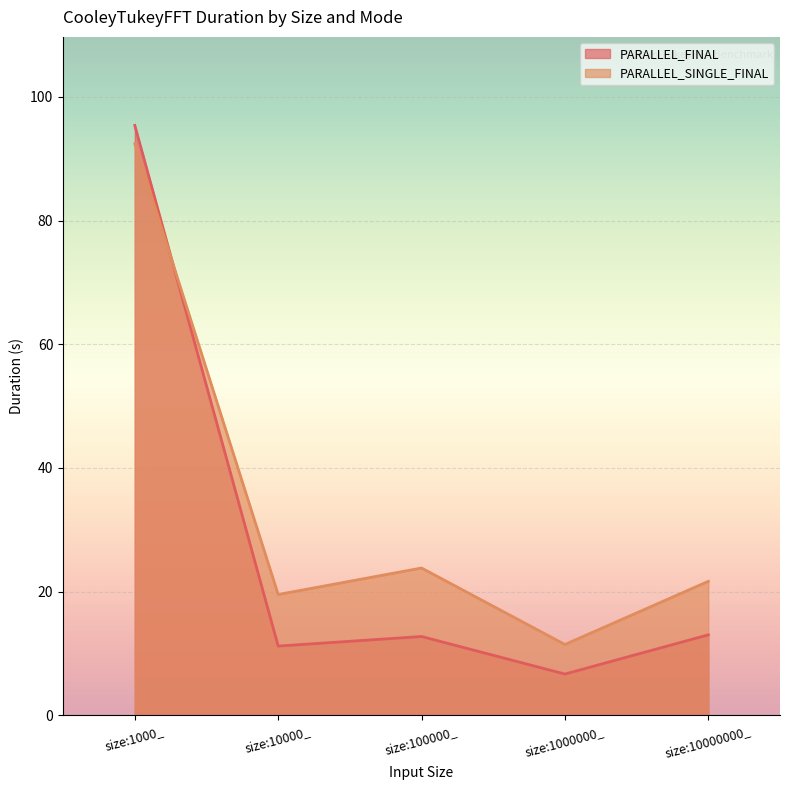

What is the label of the 3rd point from the left?

size:100000_